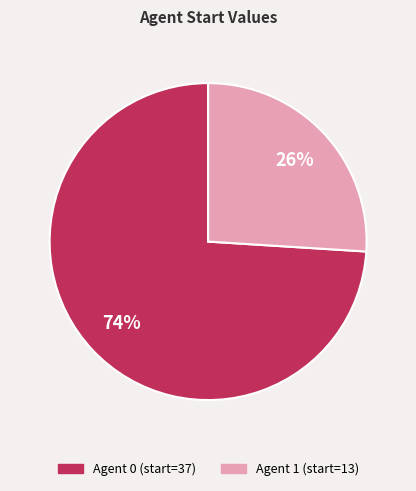

Is there any slice that represents more than half of the pie?

Yes